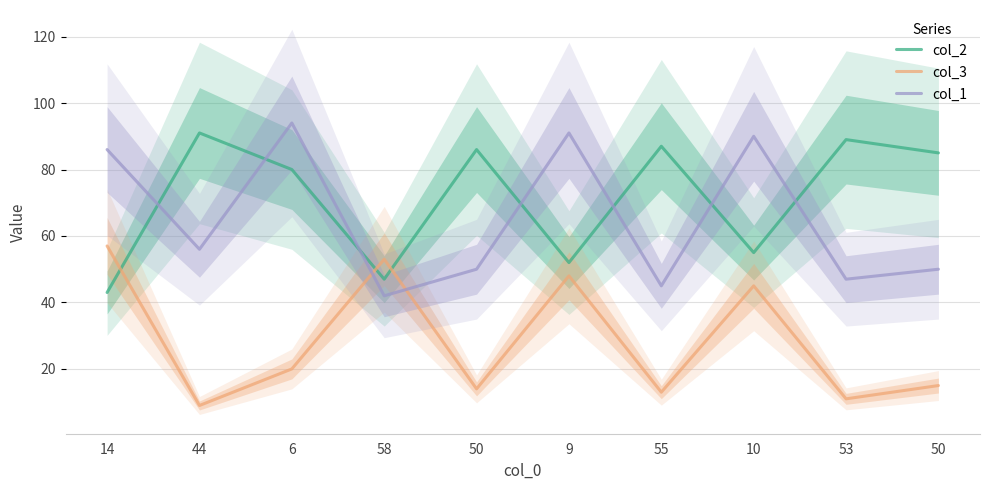

What are all the series names shown in the legend?

col_2, col_3, col_1